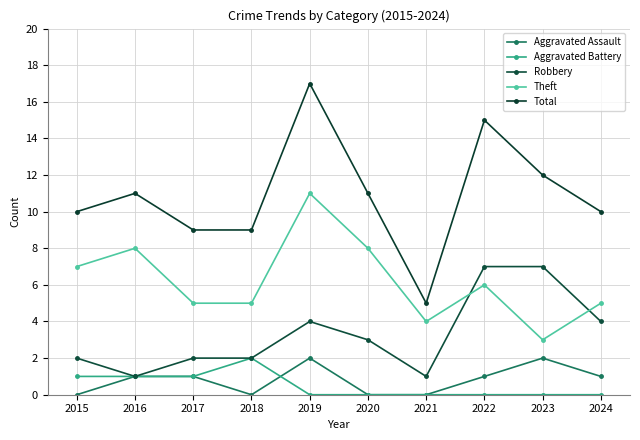

What are all the series names shown in the legend?

Aggravated Assault, Aggravated Battery, Robbery, Theft, Total